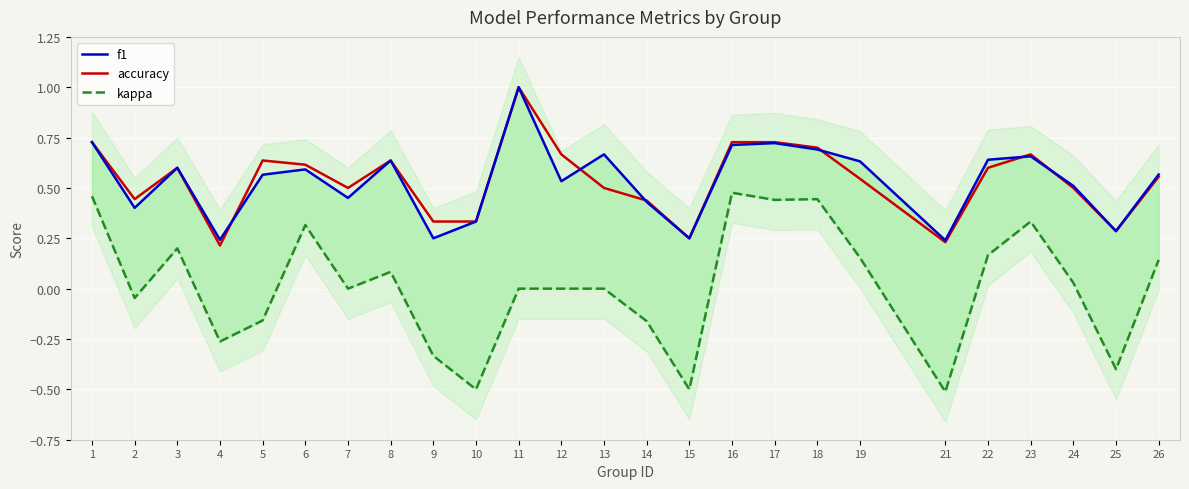

Reading right to left, extract all data points from this chart.

f1: 26=0.6	25=0.3	24=0.5	23=0.7	22=0.6	21=0.2	19=0.6	18=0.7	17=0.7	16=0.7	15=0.2	14=0.4	13=0.7	12=0.5	11=1.0	10=0.3	9=0.2	8=0.6	7=0.5	6=0.6	5=0.6	4=0.2	3=0.6	2=0.4	1=0.7
accuracy: 26=0.6	25=0.3	24=0.5	23=0.7	22=0.6	21=0.2	19=0.5	18=0.7	17=0.7	16=0.7	15=0.2	14=0.4	13=0.5	12=0.7	11=1.0	10=0.3	9=0.3	8=0.6	7=0.5	6=0.6	5=0.6	4=0.2	3=0.6	2=0.4	1=0.7
kappa: 26=0.1	25=-0.4	24=0.0	23=0.3	22=0.2	21=-0.5	19=0.2	18=0.4	17=0.4	16=0.5	15=-0.5	14=-0.2	13=0.0	12=0.0	11=0.0	10=-0.5	9=-0.3	8=0.1	7=0.0	6=0.3	5=-0.2	4=-0.3	3=0.2	2=-0.0	1=0.5